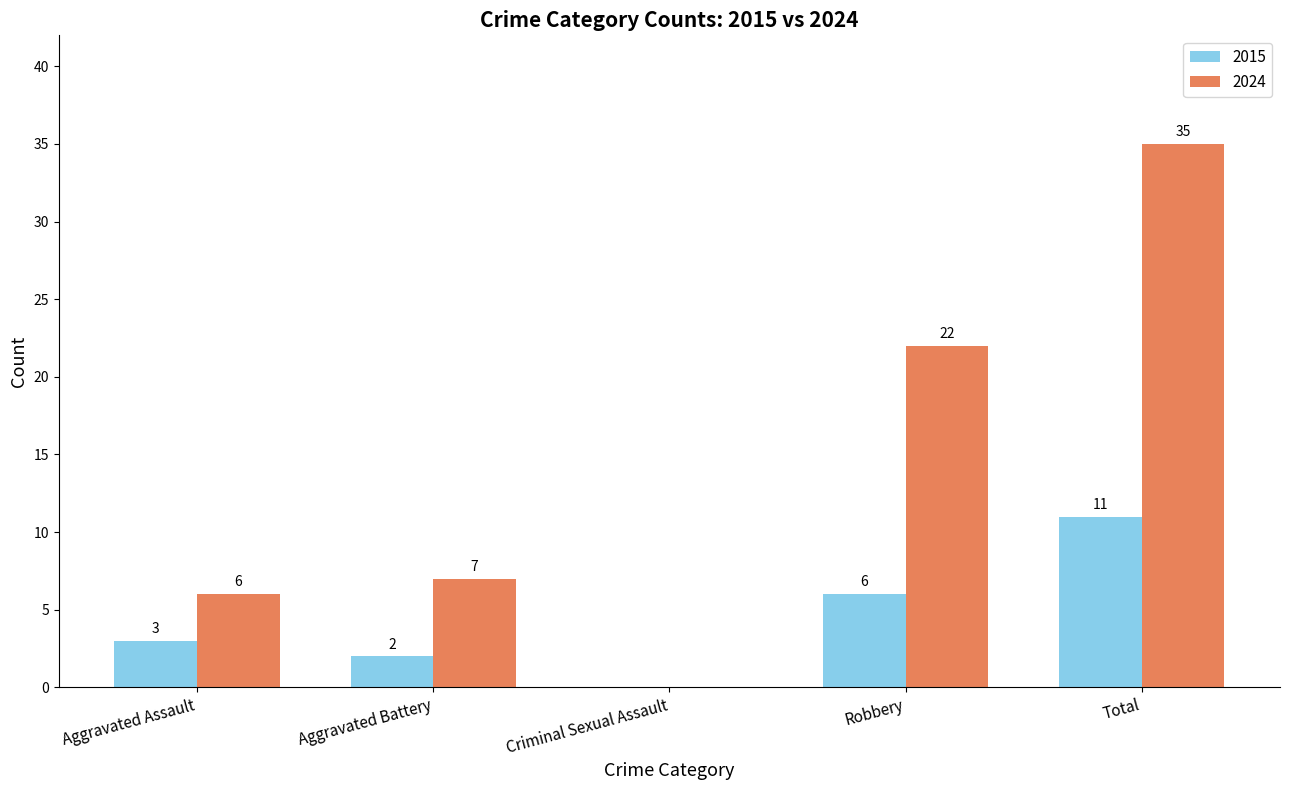

At which label is 2024 closest to 17?

Robbery